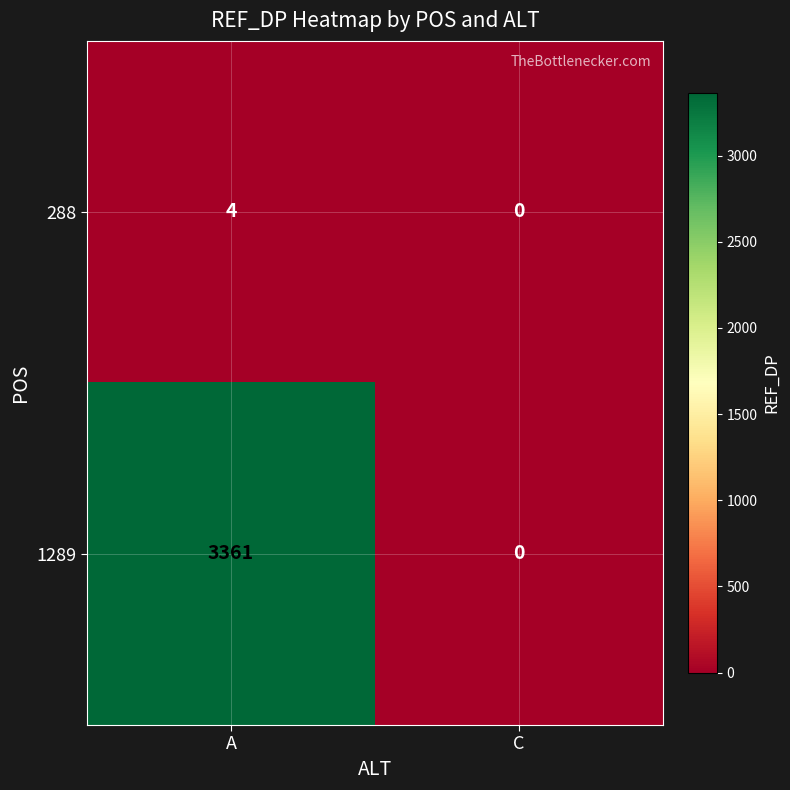

What is the difference between the maximum and minimum values in the 1289 series?

3361